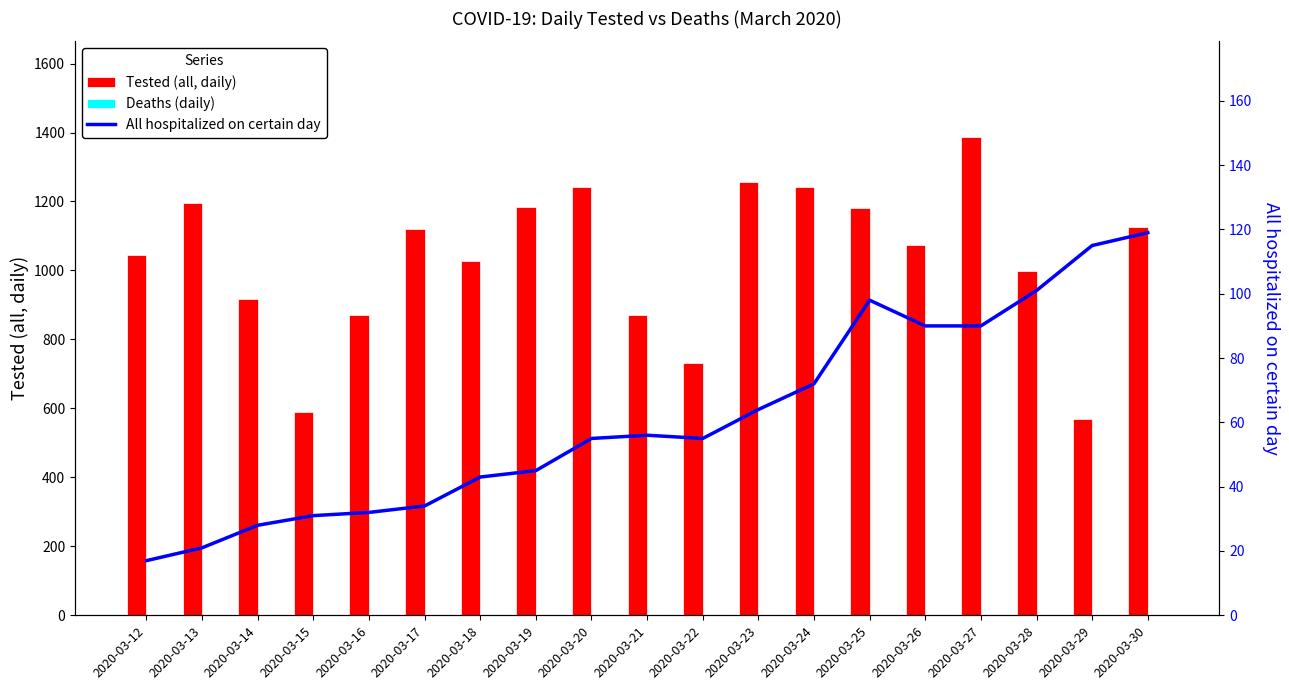

How many values in the Tested (all, daily) series exceed 1075?

9